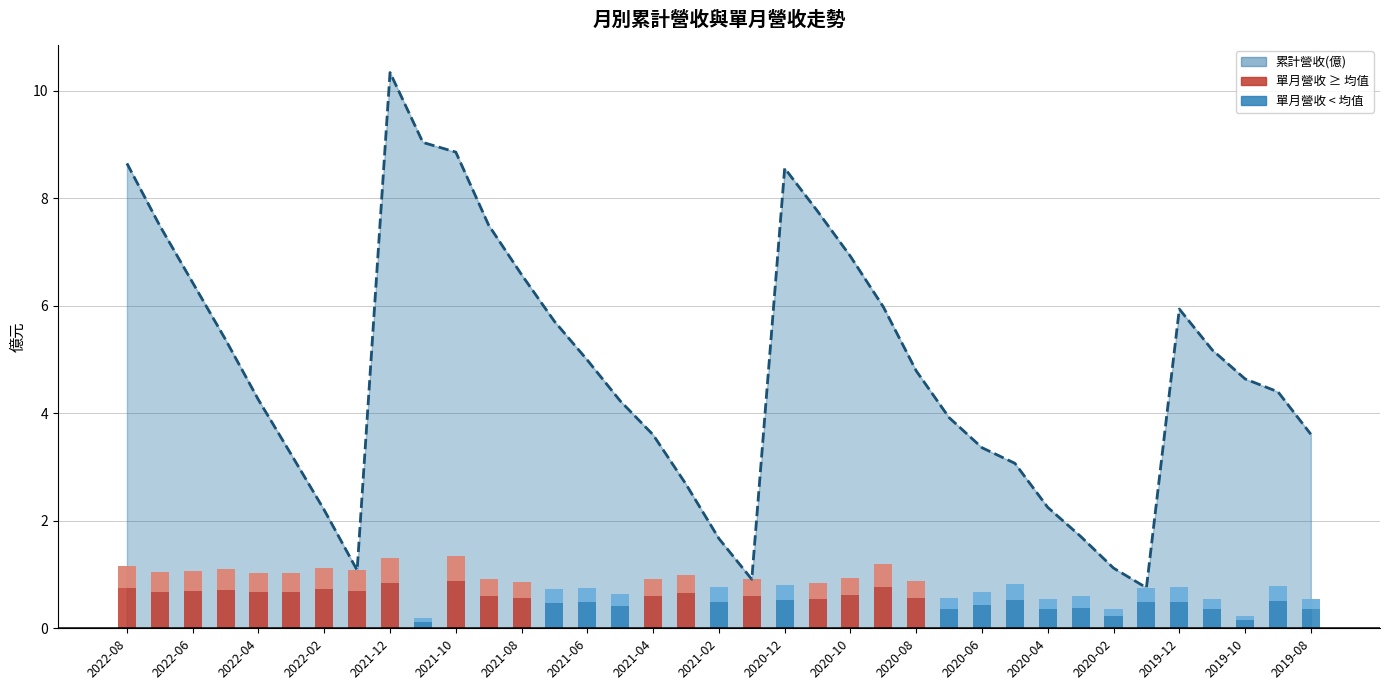

Reading left to right, list all the values displayed in this chart.

1.2	1.1	1.1	1.1	1.0	1.0	1.1	1.1	1.3	0.2	1.4	0.9	0.9	0.7	0.8	0.6	0.9	1.0	0.8	0.9	0.8	0.8	0.9	1.2	0.9	0.6	0.7	0.8	0.5	0.6	0.4	0.8	0.8	0.5	0.2	0.8	0.5